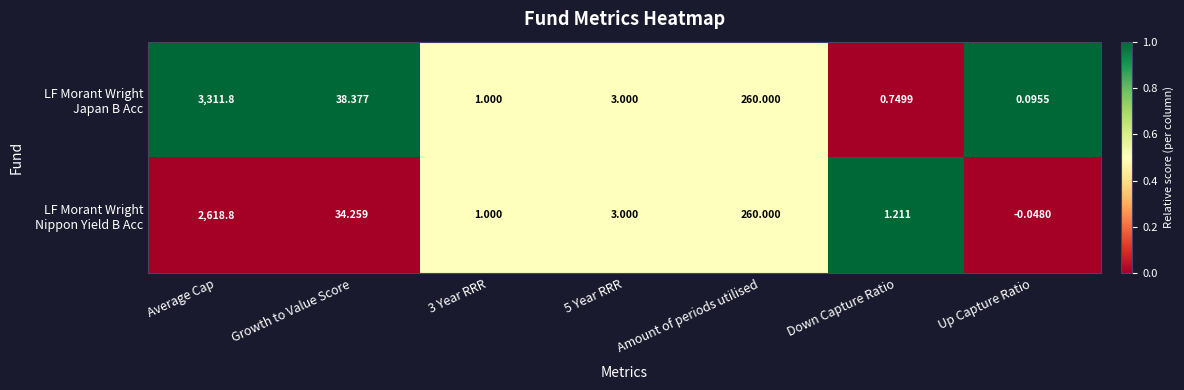

What is the difference between the highest and lowest values at Down Capture Ratio?

0.5